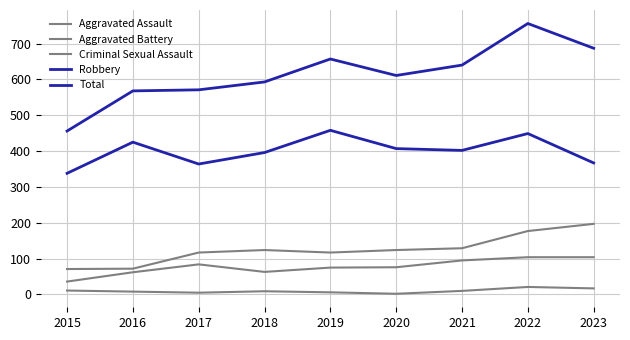

In Total, how many points are higher than both neighbors (excluding endpoints)?

2